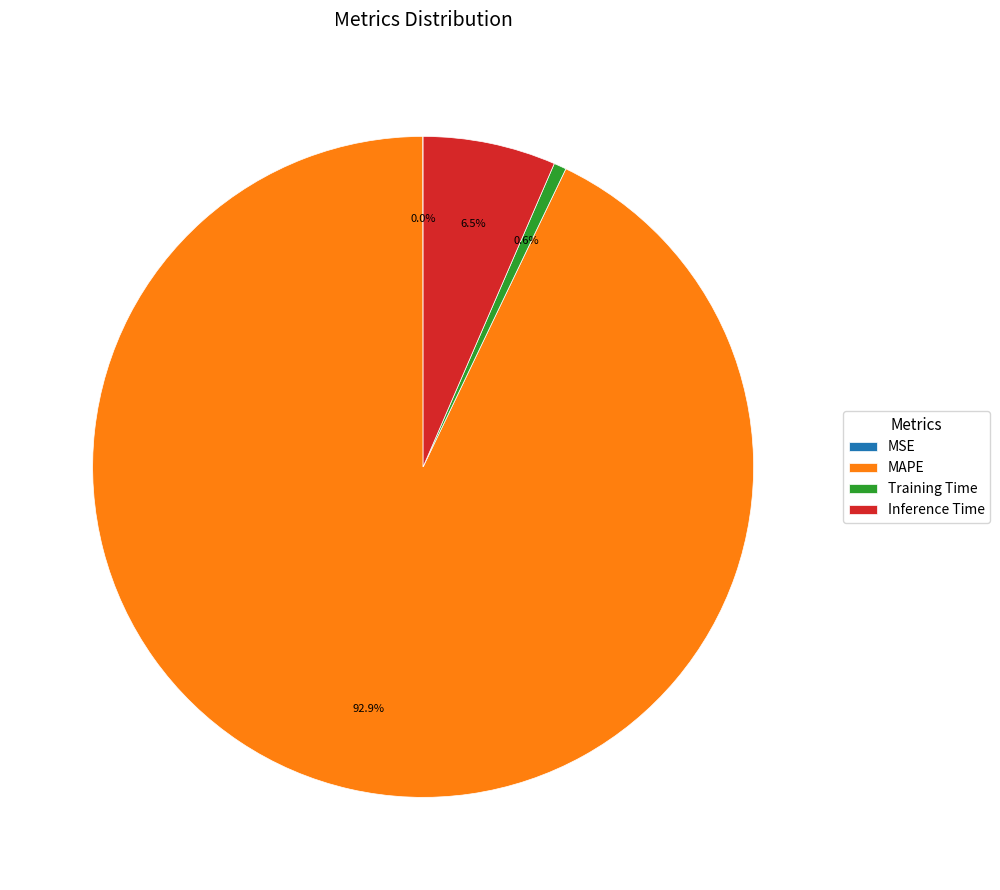

Which slice is the largest?

MAPE